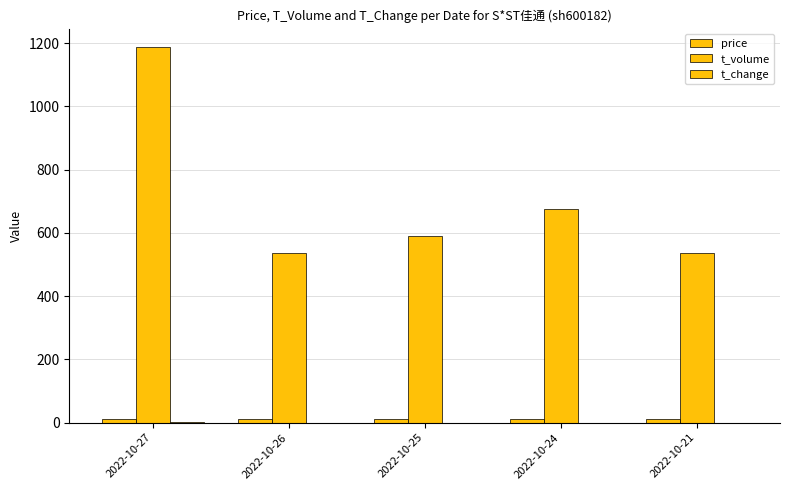

Are the bars horizontal?

No